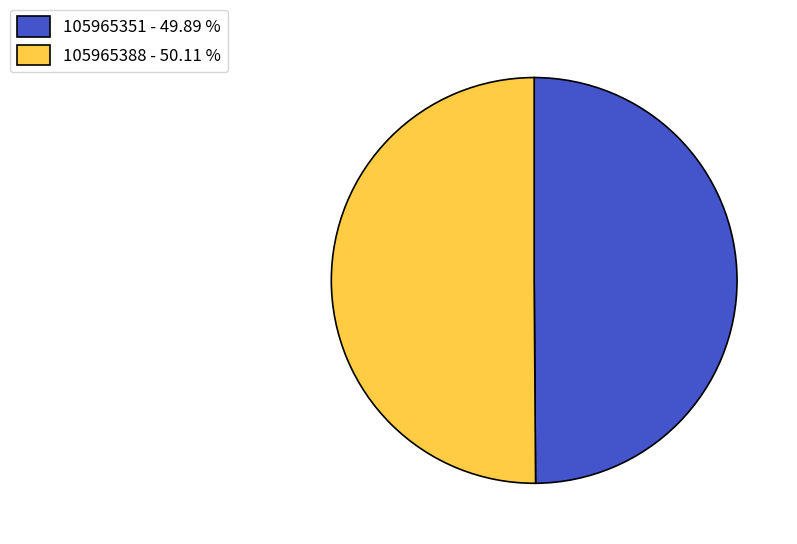

How many slices are in this pie chart?

2